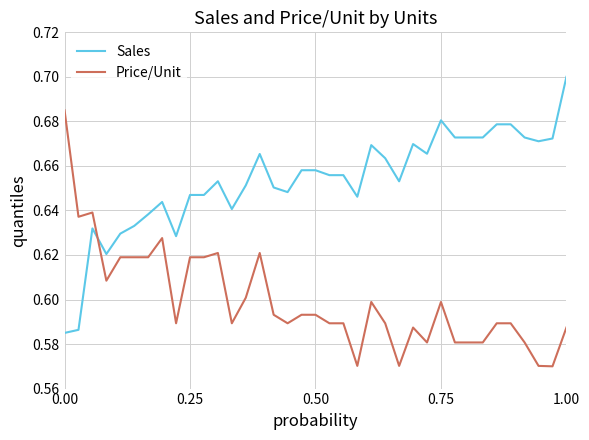

After their last crossing, which series has the higher values: Price/Unit or Sales?

Sales